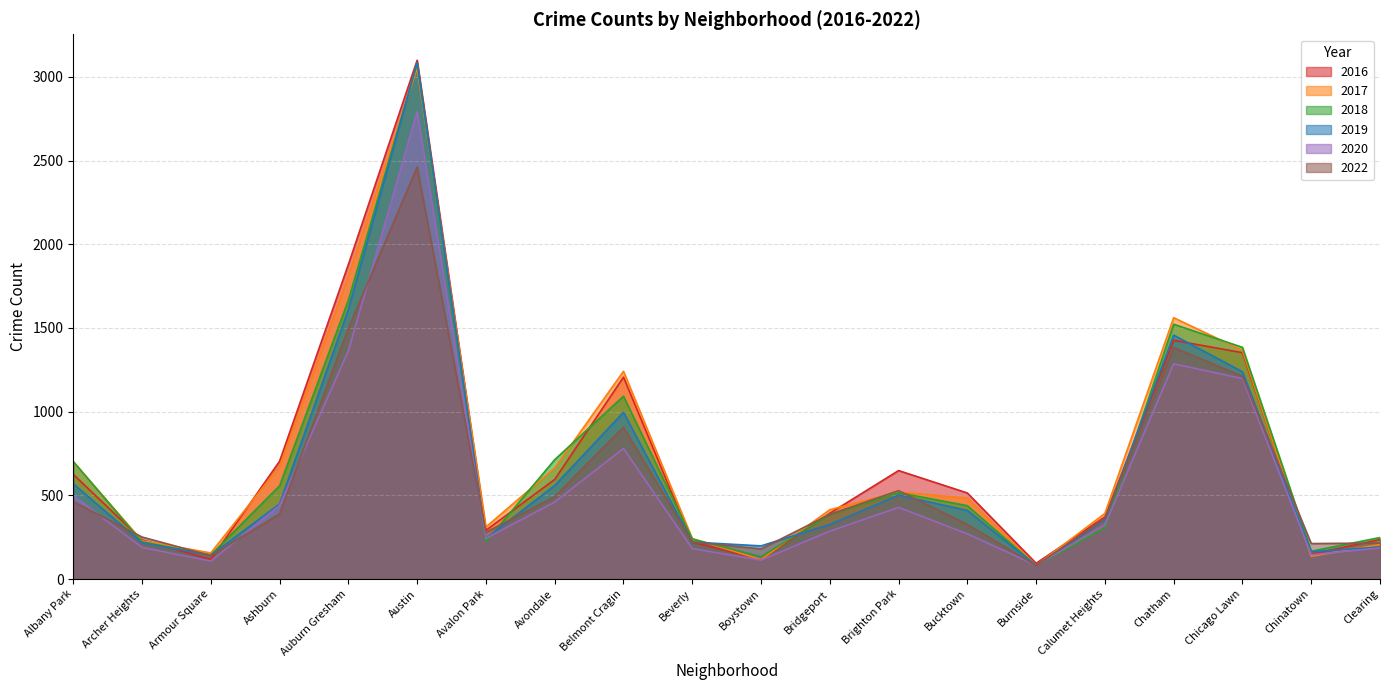

How many lines are shown in the chart?

6